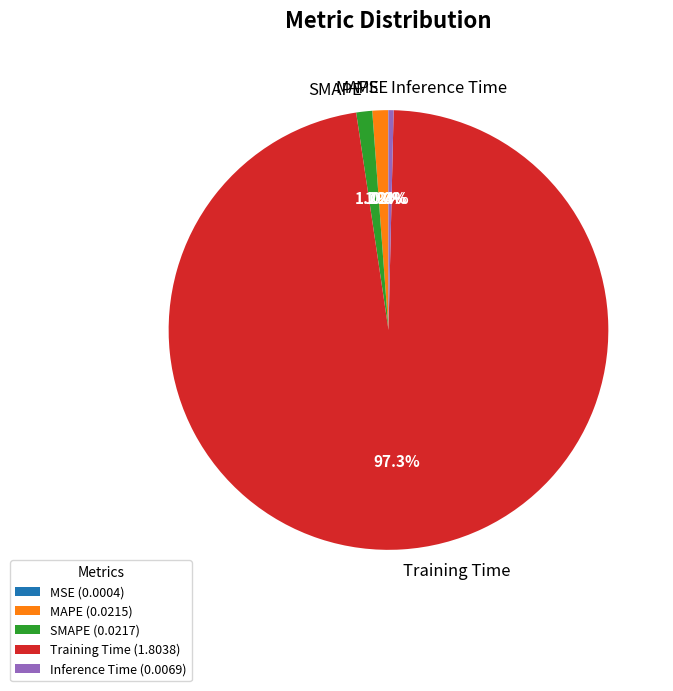

Is there any slice that represents more than half of the pie?

Yes